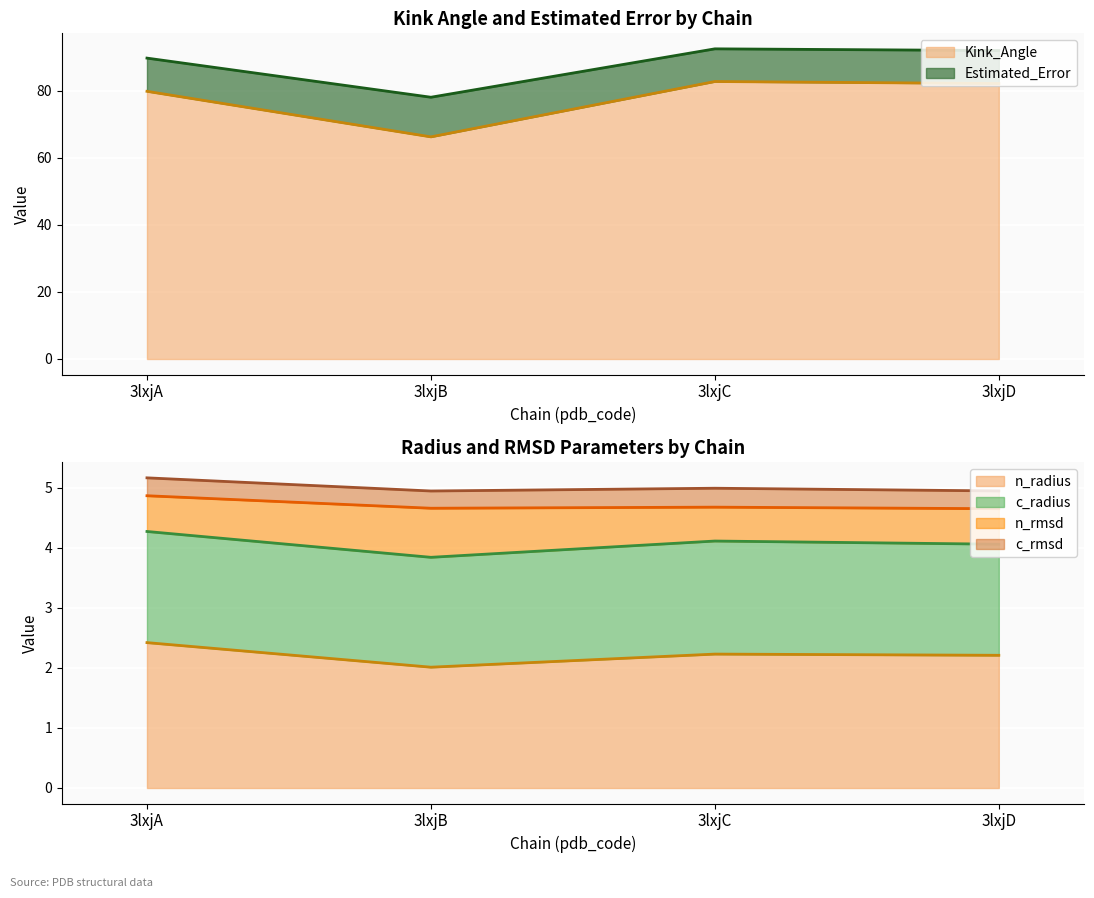

Which series has the largest range (max minus min)?

Kink_Angle